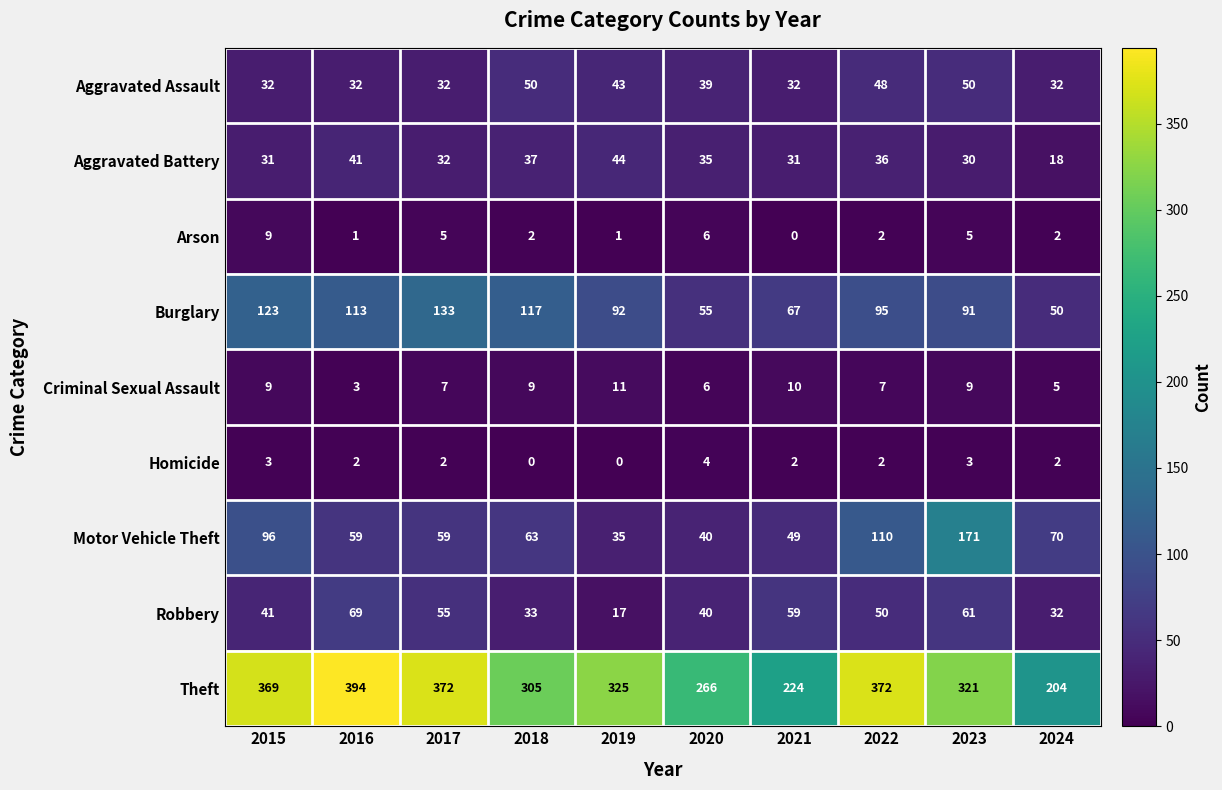

At which category is the sum across all series the highest?

2023